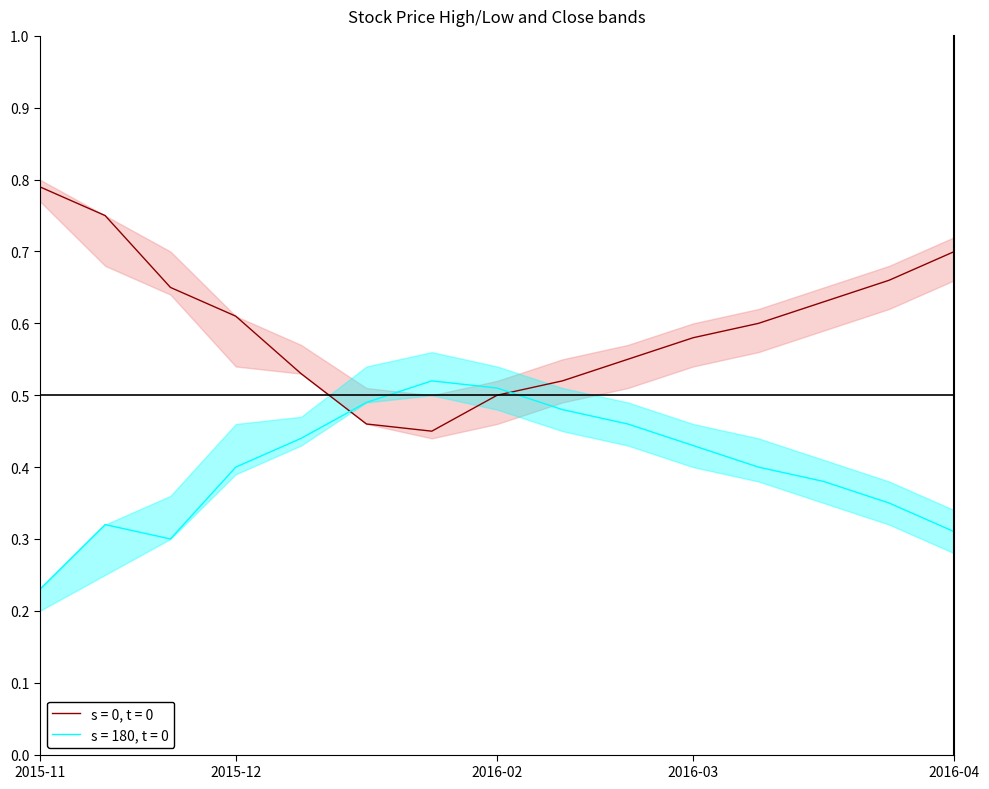

What is the lowest value of the High series?

0.5